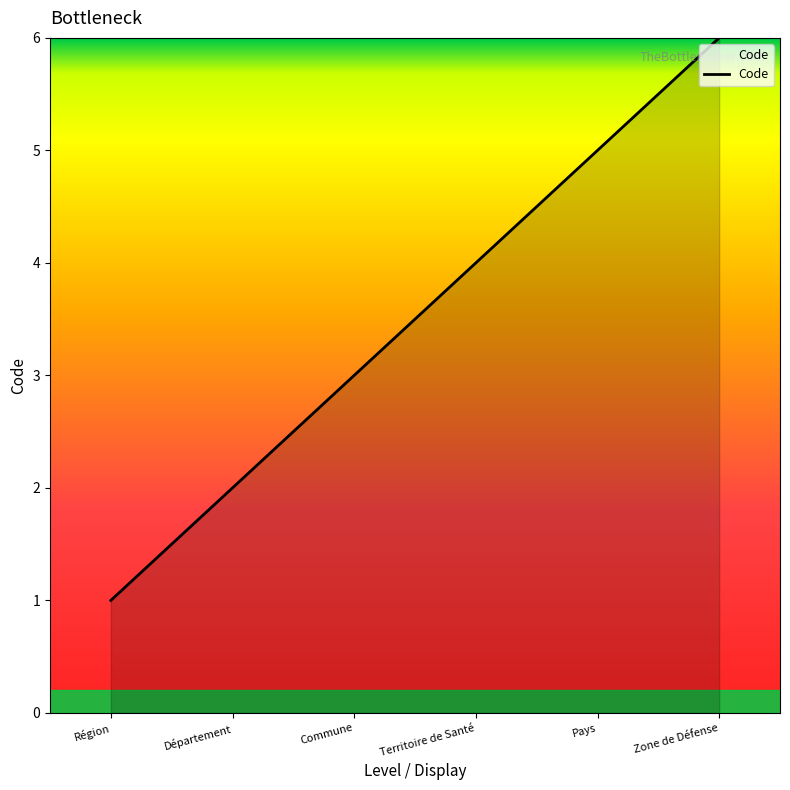

What is the minimum value shown in the chart?

1